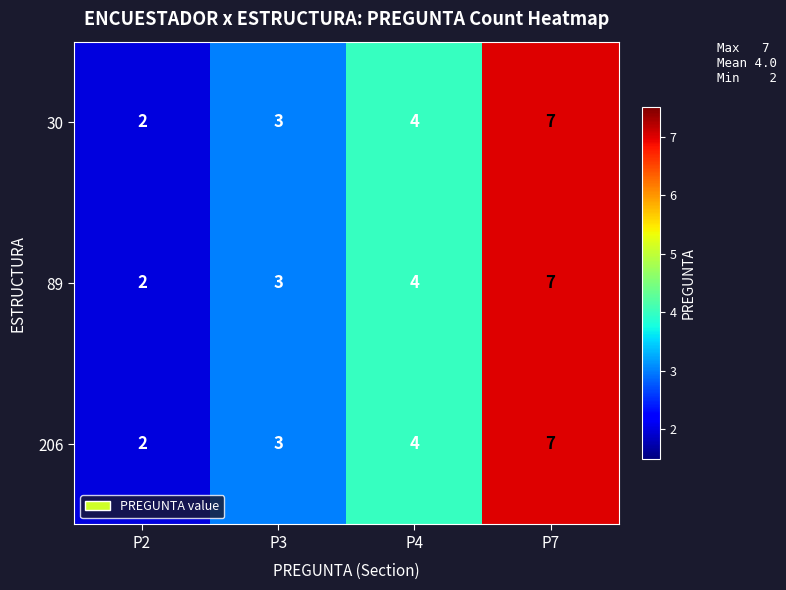

What is the maximum value shown in the chart?

7